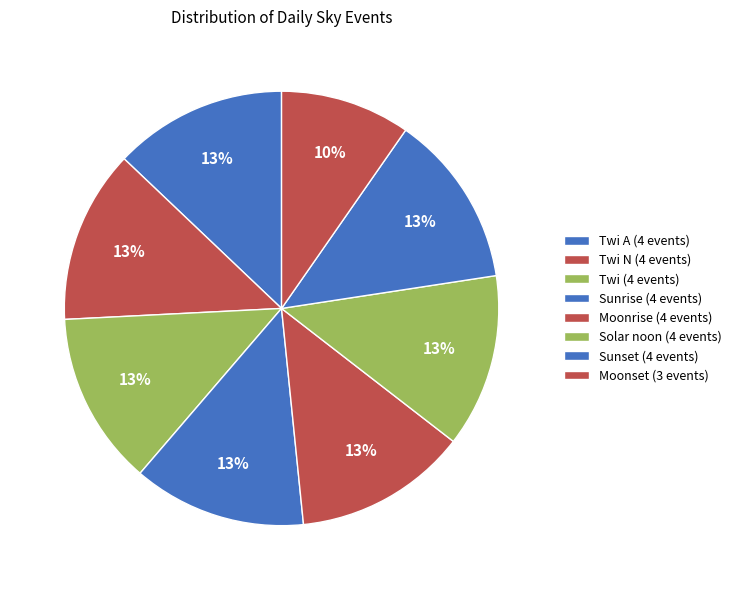

How many segments does this pie chart have?

8